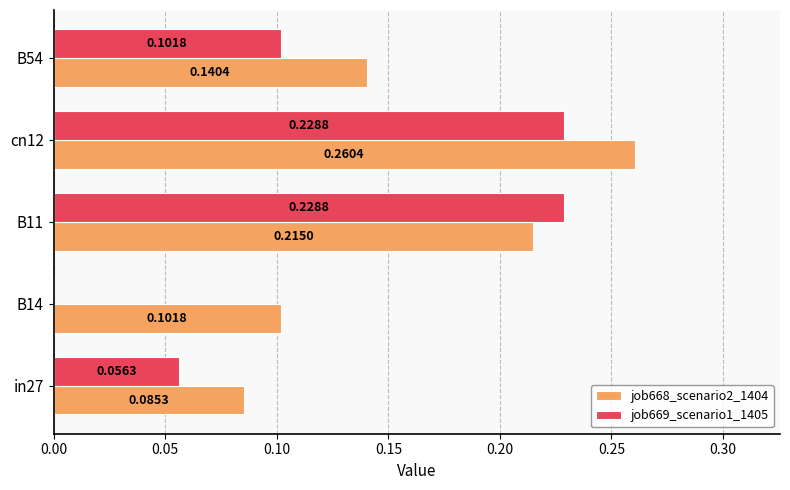

Is the value of job668_scenario2_1404 at B14 greater than the value of job669_scenario1_1405 at in27?

Yes